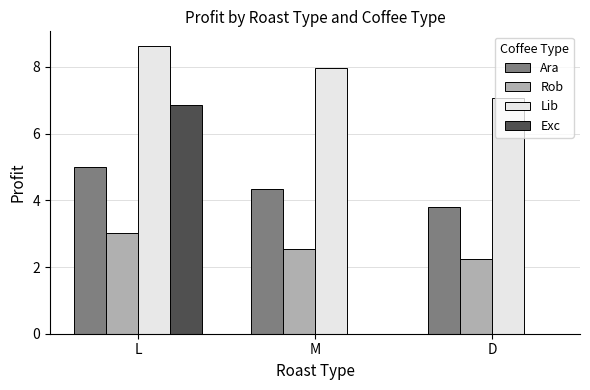

What is the total value across all series at L?

23.5